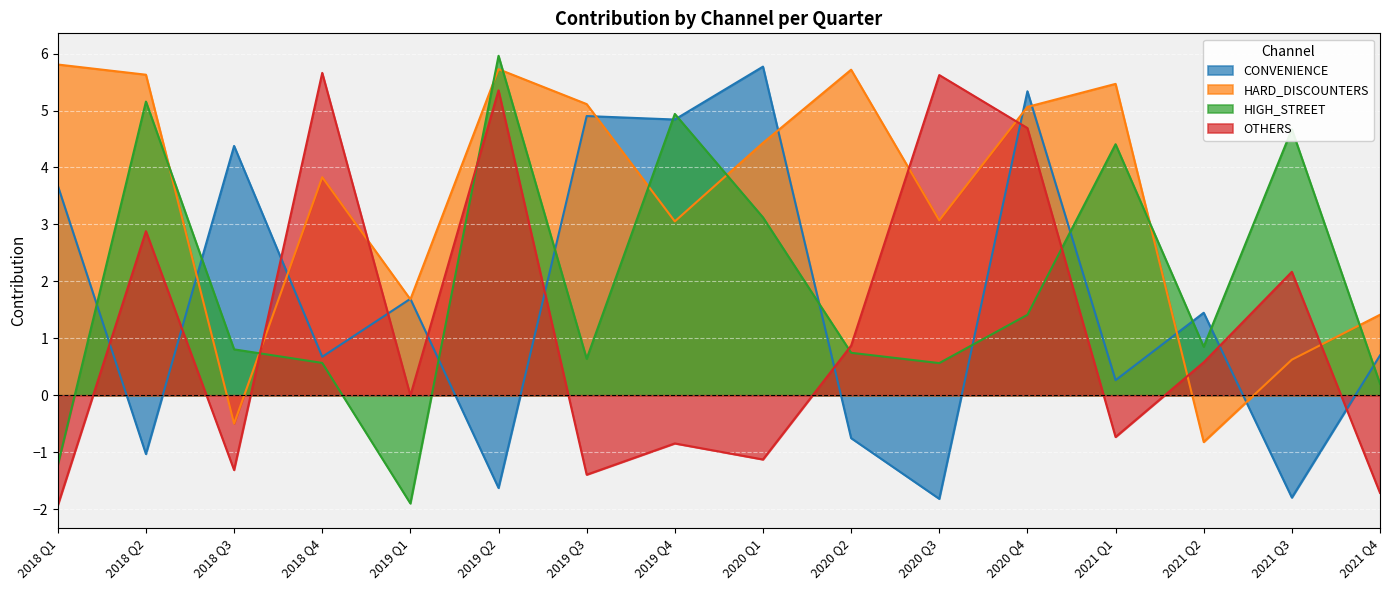

How many values in the OTHERS series are below 0?

8